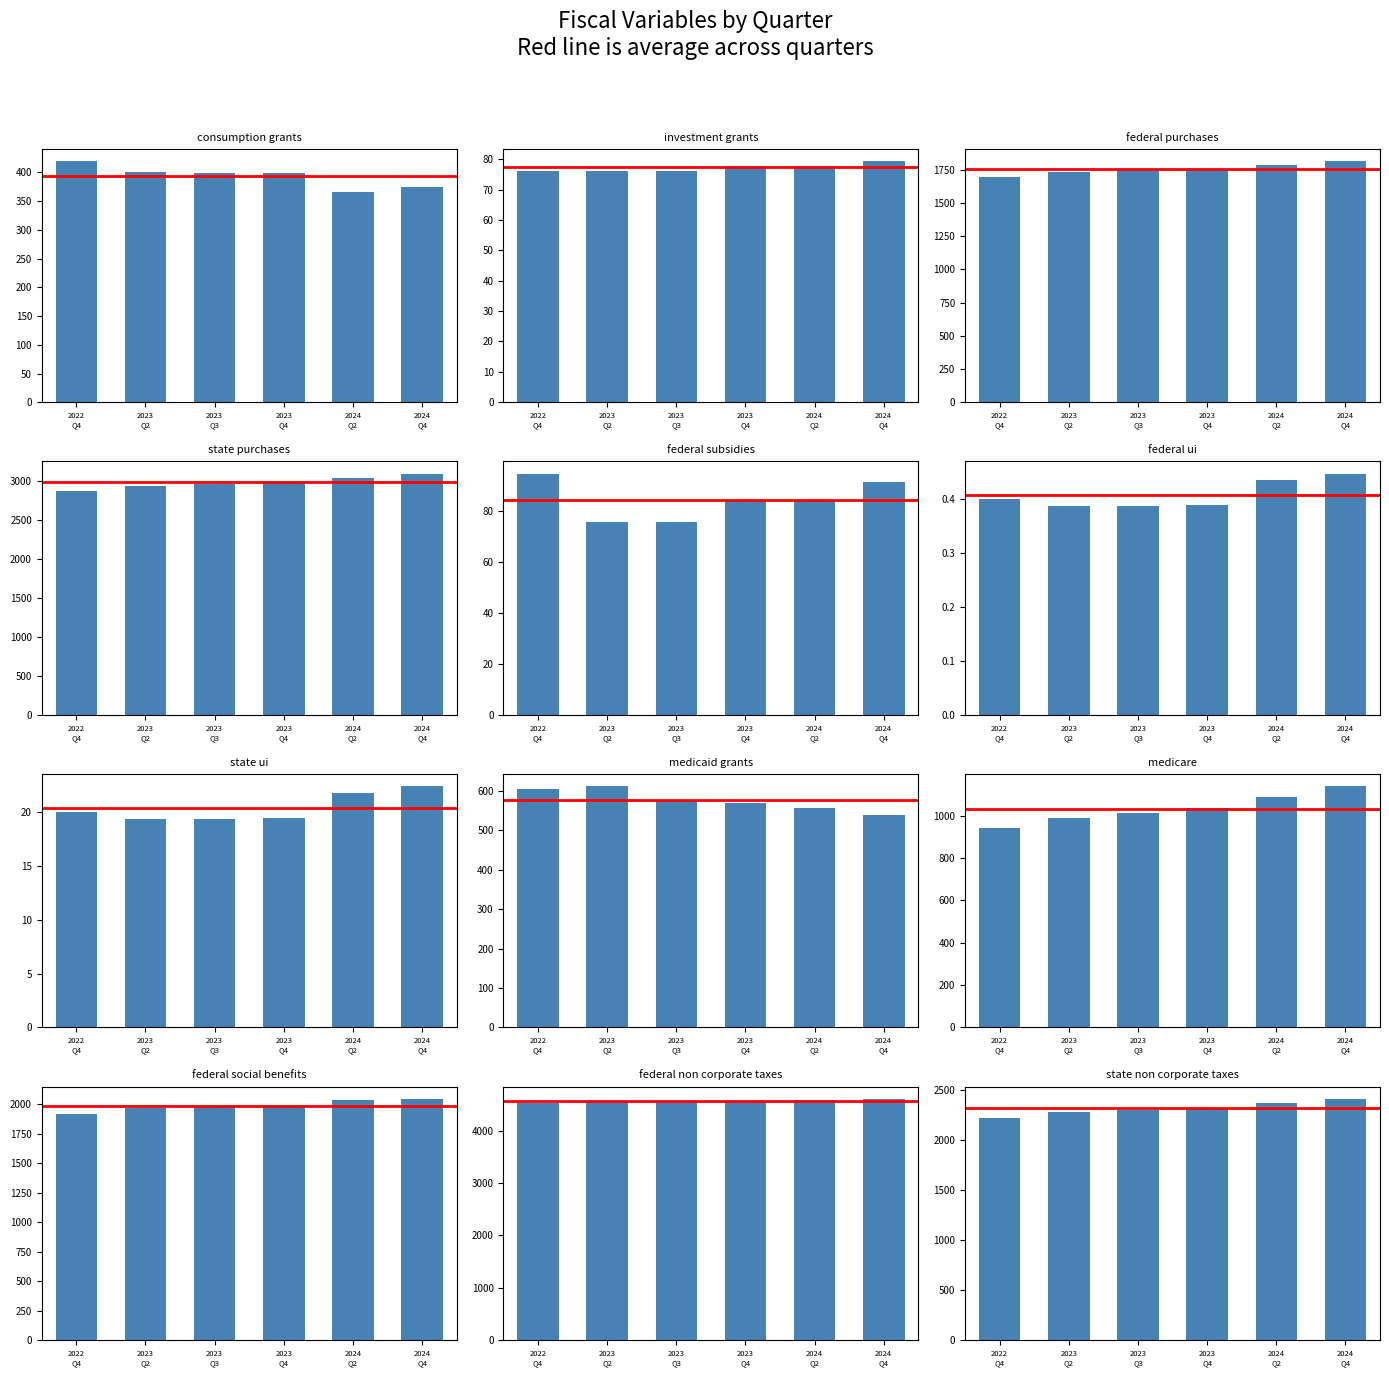

Is it true that 2023 Q4 equals 847.4 at 7?

False